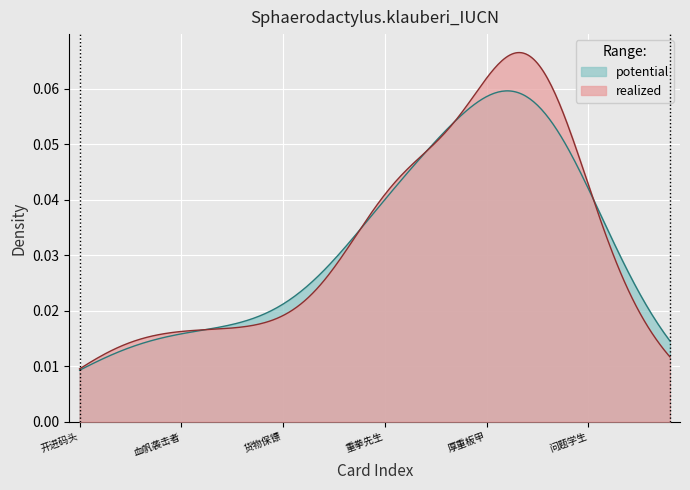

At how many categories does at least one series exceed 0?

300